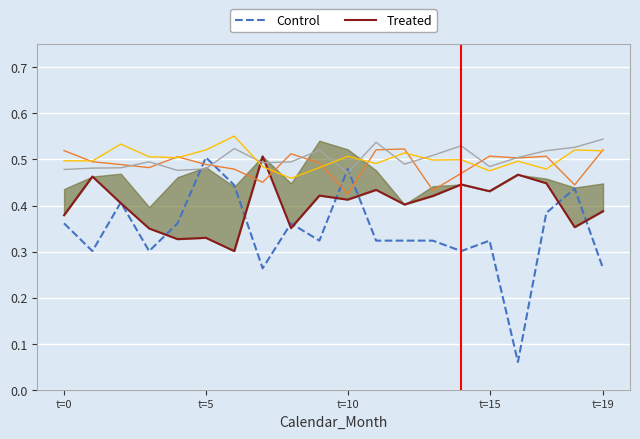

Is this an area chart (filled region under the line)?

No